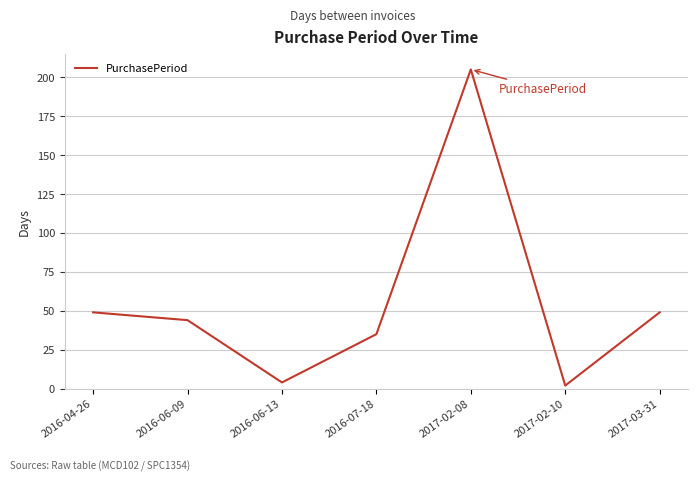

What is the greatest value displayed?

205